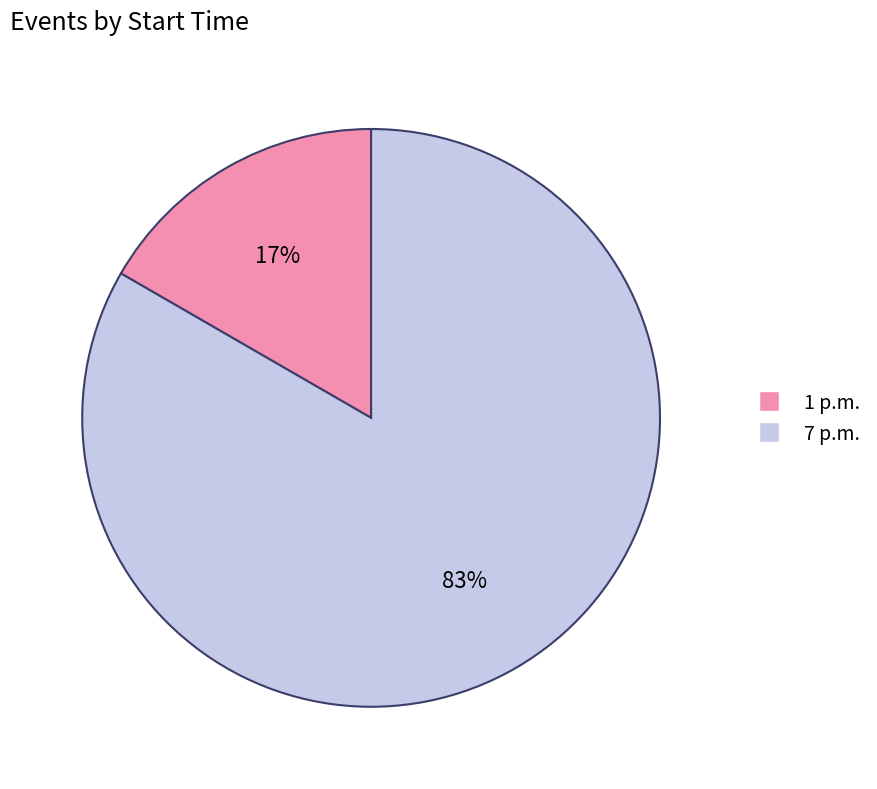

To the nearest percent, what is the average slice percentage?

50%